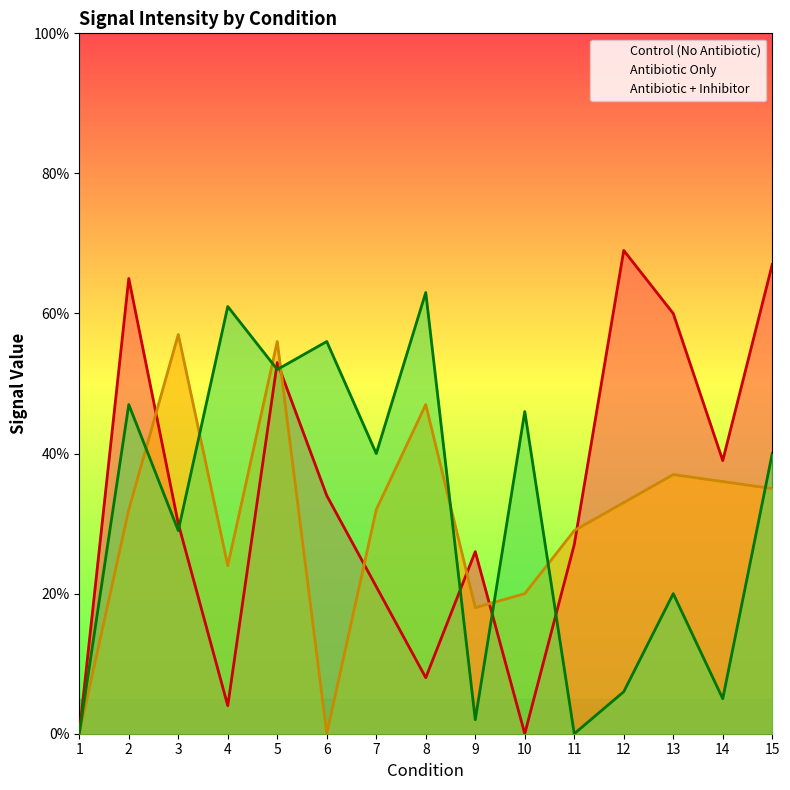

What is the sum of all Antibiotic + Inhibitor values?

467